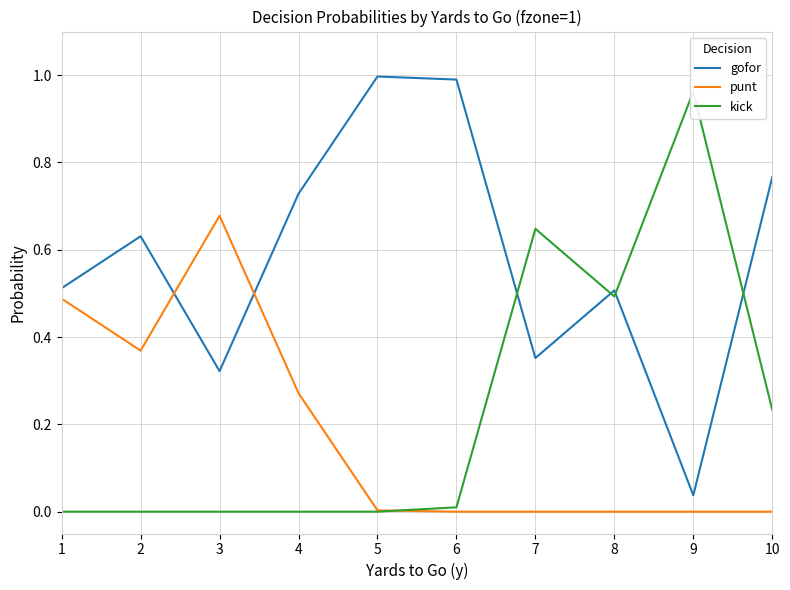

How many interior local peaks does the gofor series have?

3